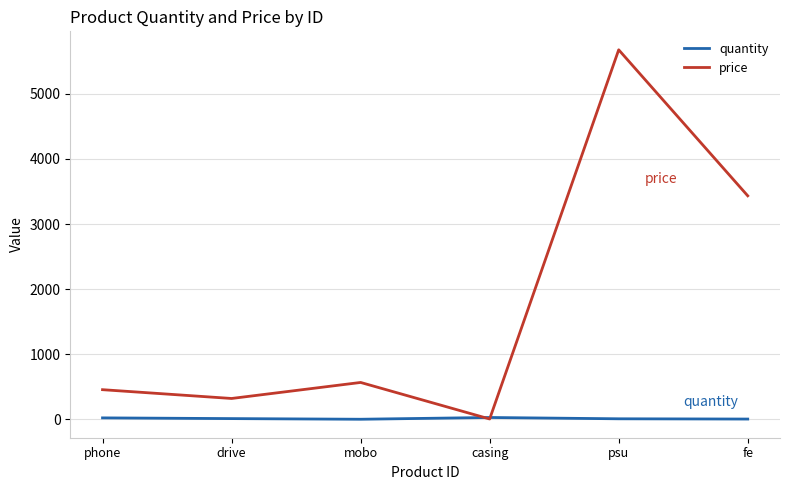

Does the chart display data point markers on the line(s)?

No